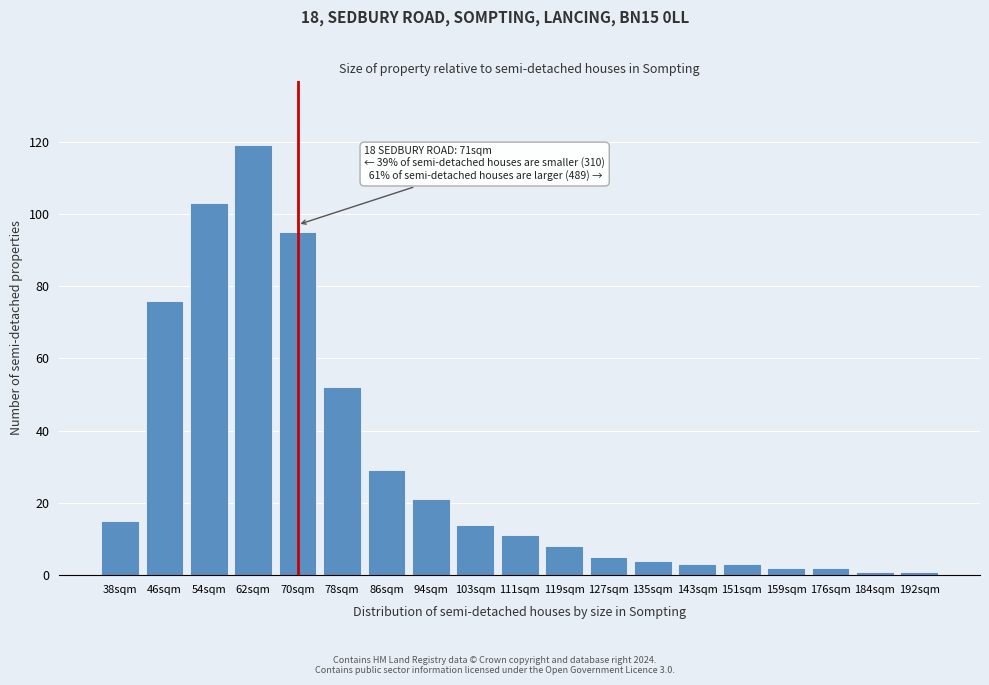

Reading left to right, list all the values displayed in this chart.

38sqm=15	46sqm=76	54sqm=103	62sqm=119	70sqm=95	78sqm=52	86sqm=29	94sqm=21	103sqm=14	111sqm=11	119sqm=8	127sqm=5	135sqm=4	143sqm=3	151sqm=3	159sqm=2	176sqm=2	184sqm=1	192sqm=1